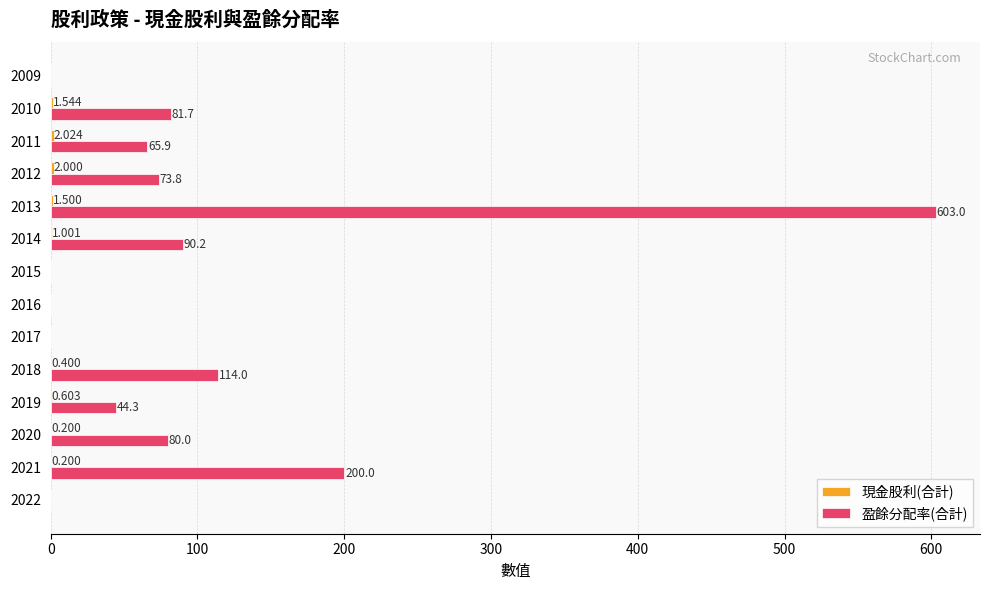

Between 2020 and 2010, which series saw the biggest shift?

盈餘分配率(合計)